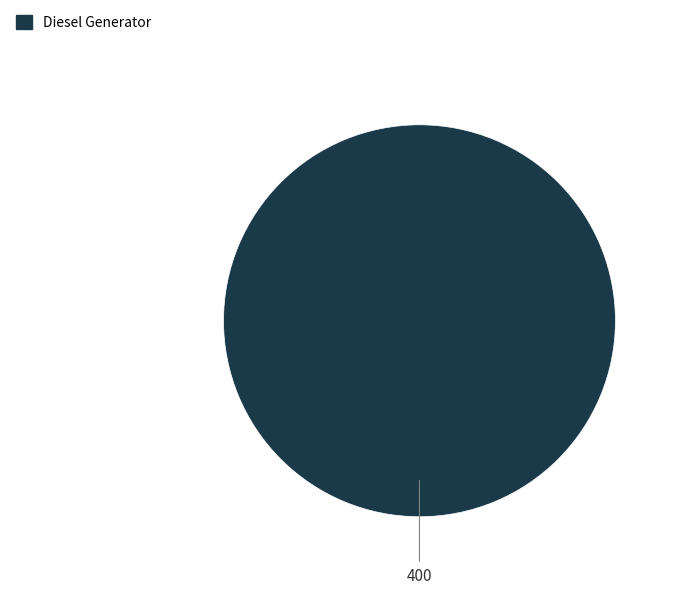

Is there any slice that represents more than half of the pie?

Yes